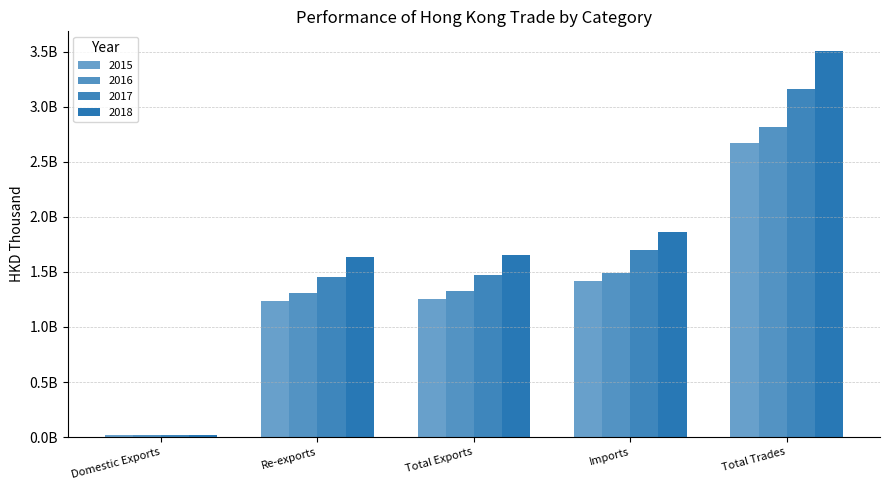

Are the bars grouped side by side (vs. stacked)?

Yes